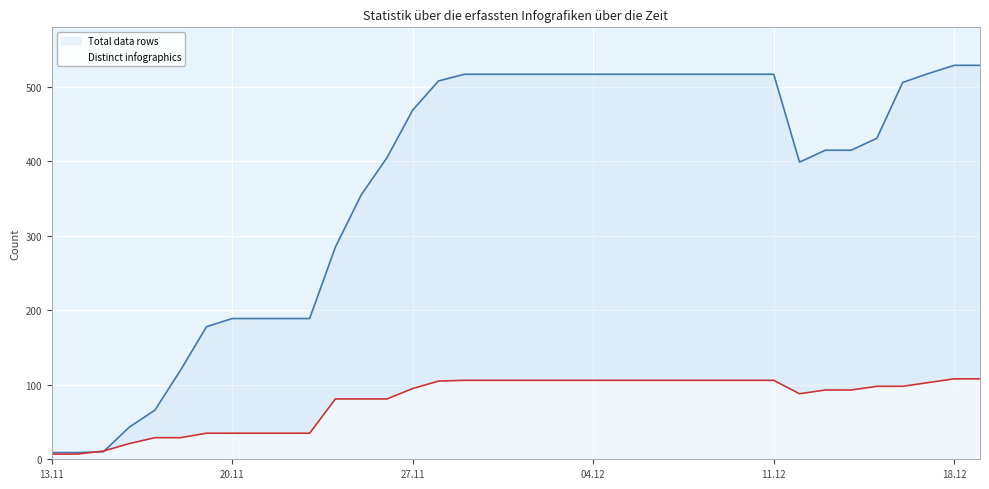

What is the difference between the Total data rows values at 2018-11-16 and 2018-12-19?

486